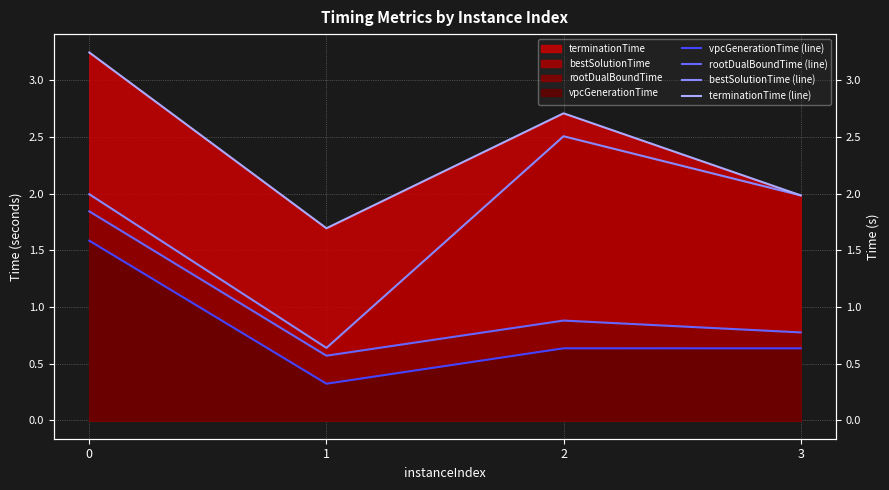

Which series has the largest range (max minus min)?

bestSolutionTime (line)